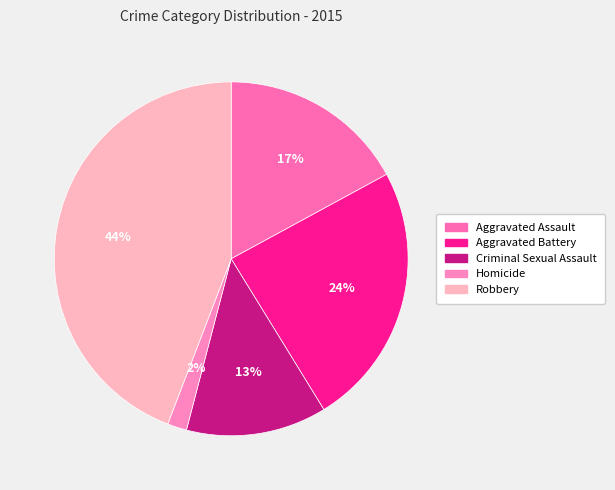

Which slice is the largest?

Robbery